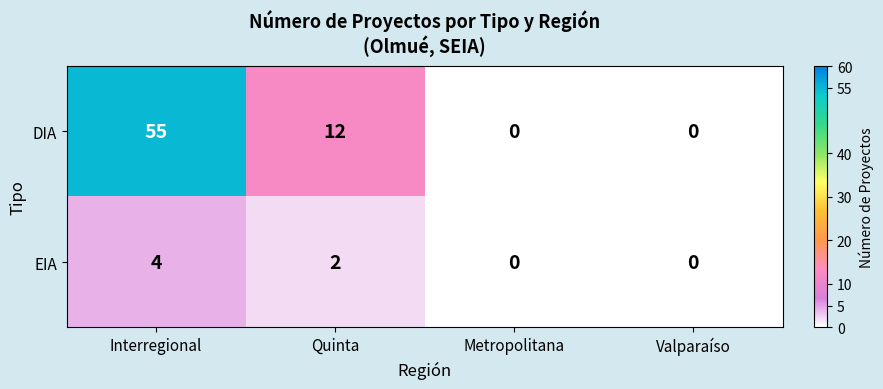

What is the difference between the second highest and second lowest values in the DIA series?

12